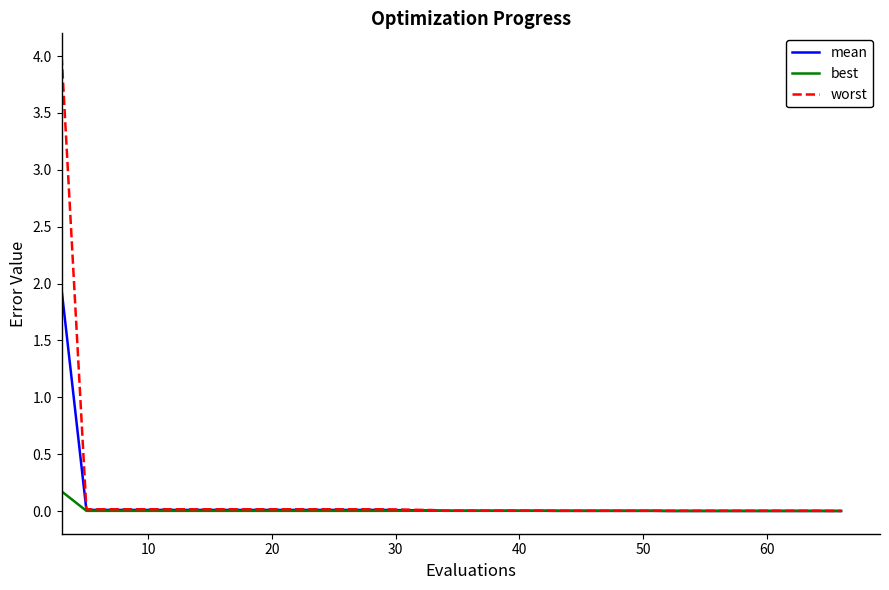

What is the difference between the maximum and minimum values in the worst series?

4.0